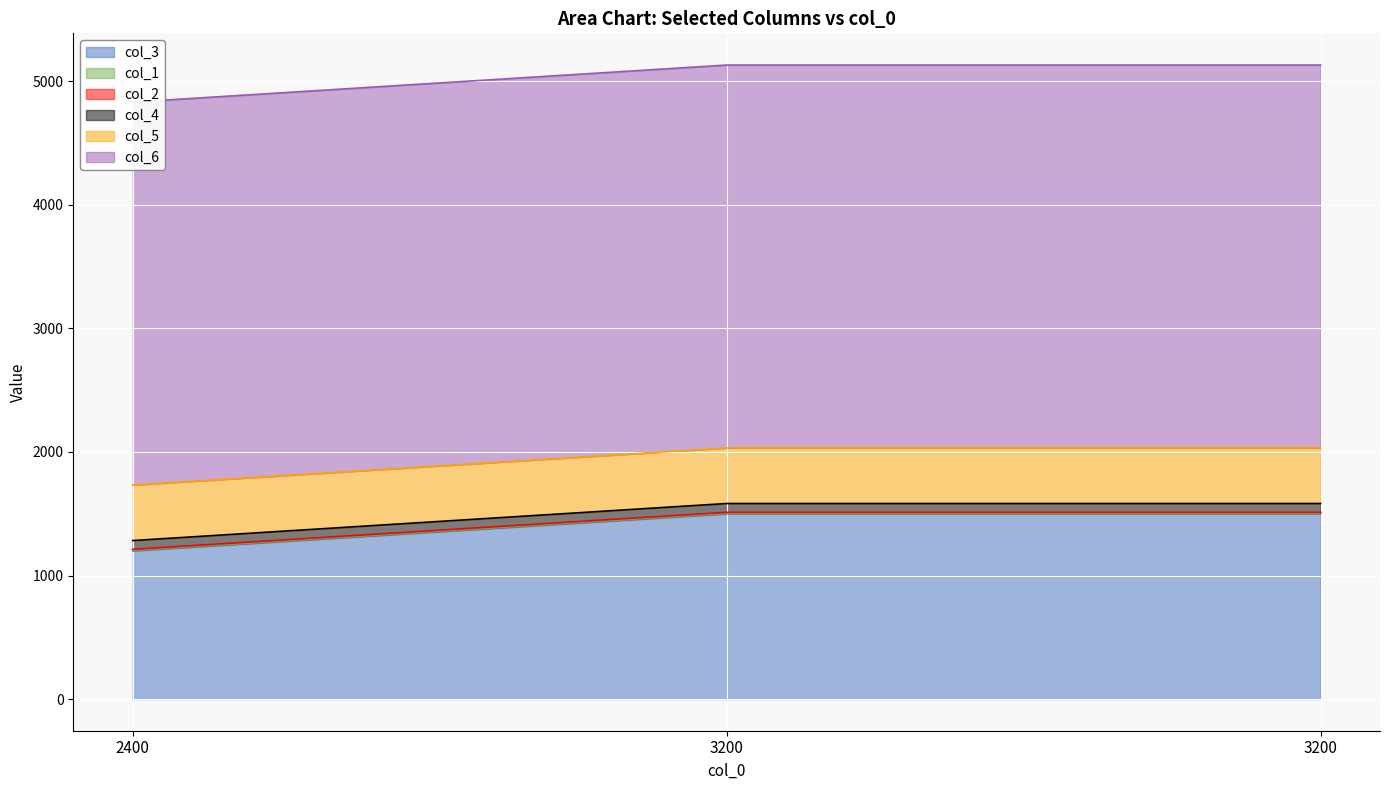

How many lines are shown in the chart?

6